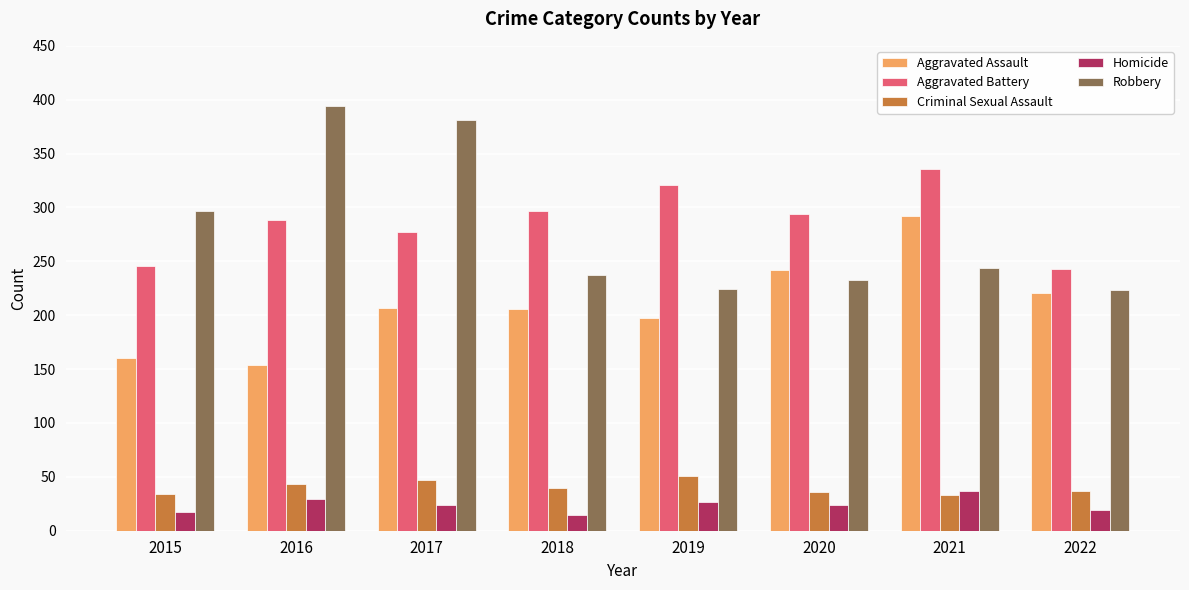

Which series has the widest spread of values?

Robbery